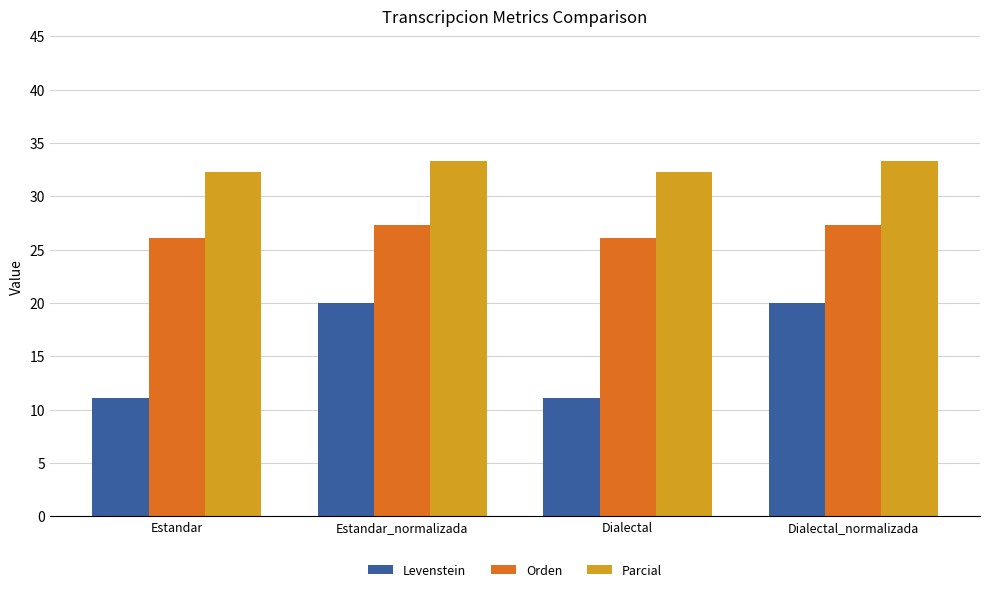

List the series in order of their peak value, highest first.

Parcial, Orden, Levenstein